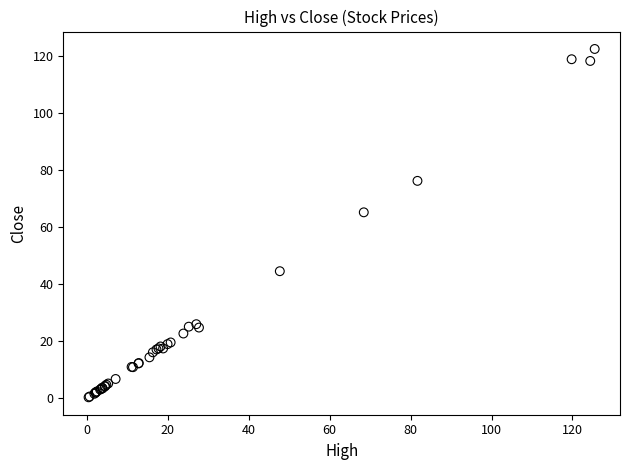

What Y value in the scatter plot is closest to 61?

65.2